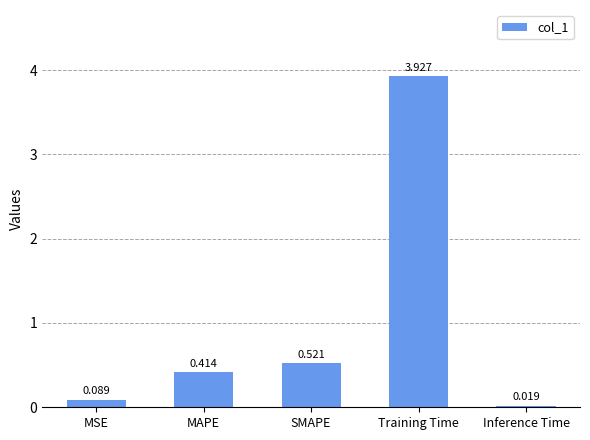

Does the chart contain any negative values?

No